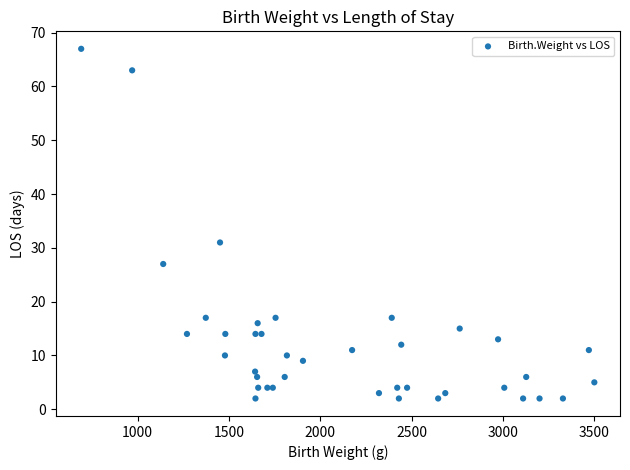

What Y value in the scatter plot is closest to 34?

31